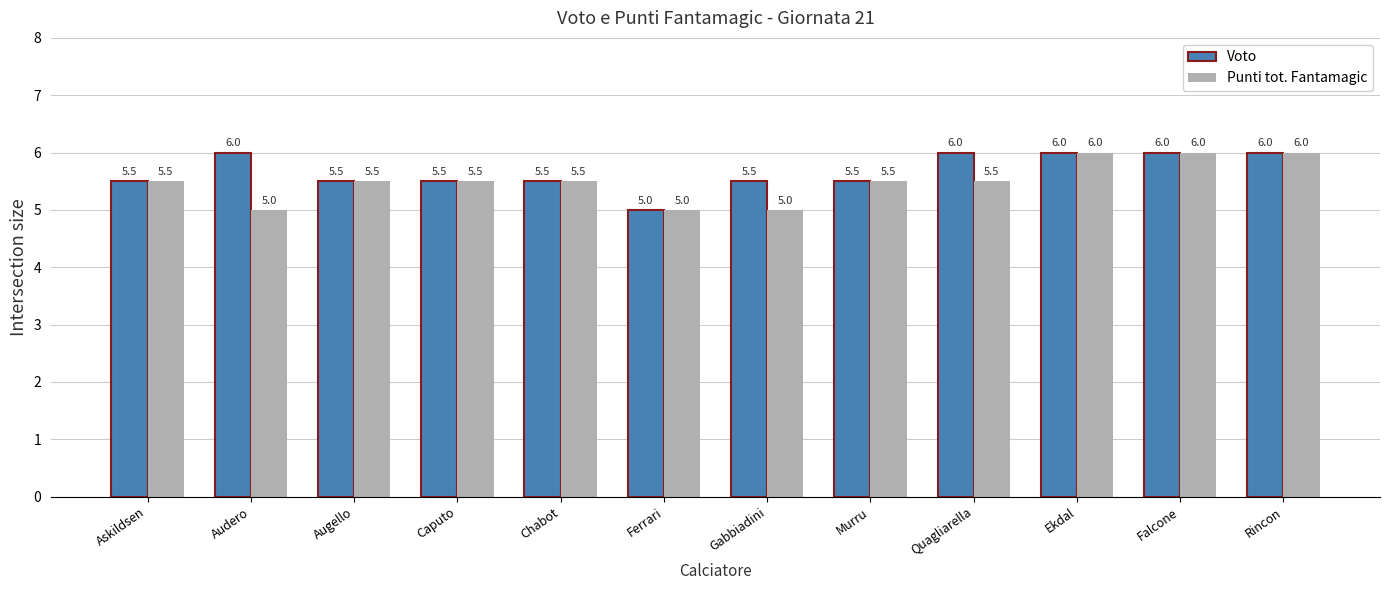

True or false: Punti tot. Fantamagic has a value of 8.9 at Chabot.

False